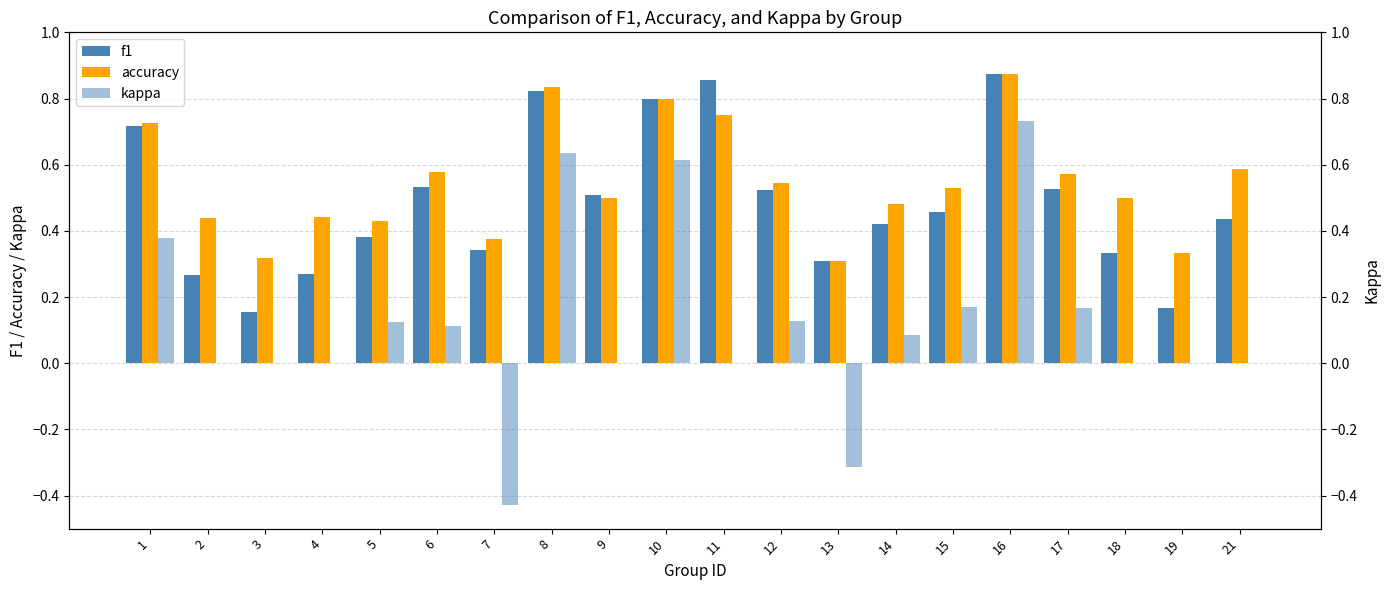

Between 14 and 17, which is larger?

17